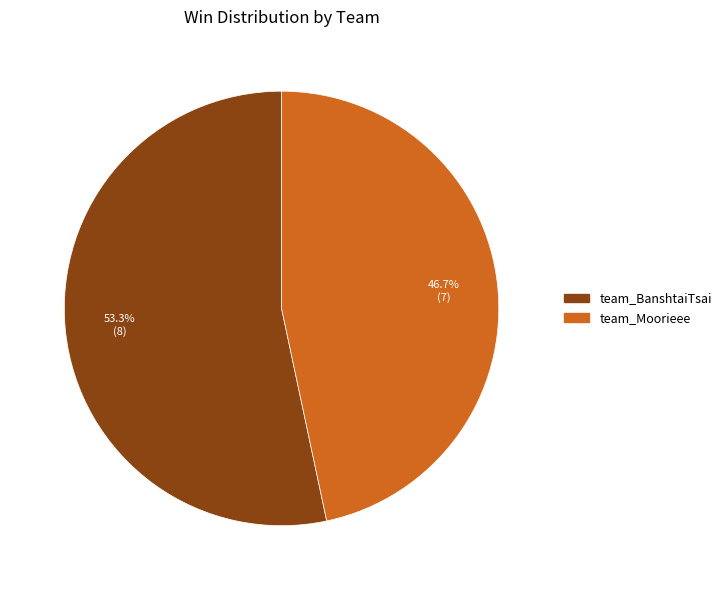

What percentage is the team_Moorieee slice, to the nearest percent?

47%